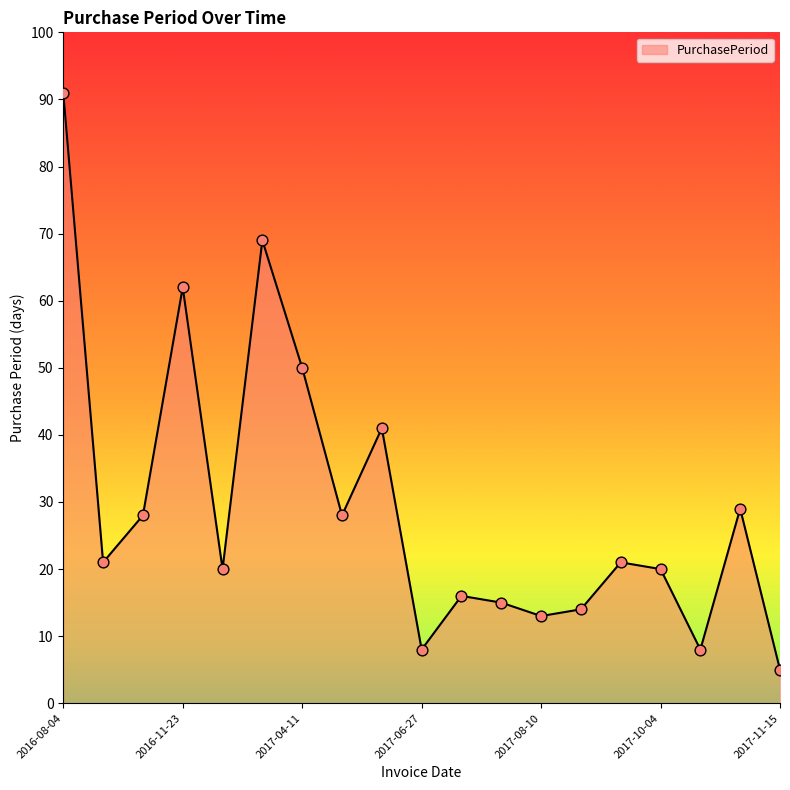

What is the difference between the maximum and minimum values?

86